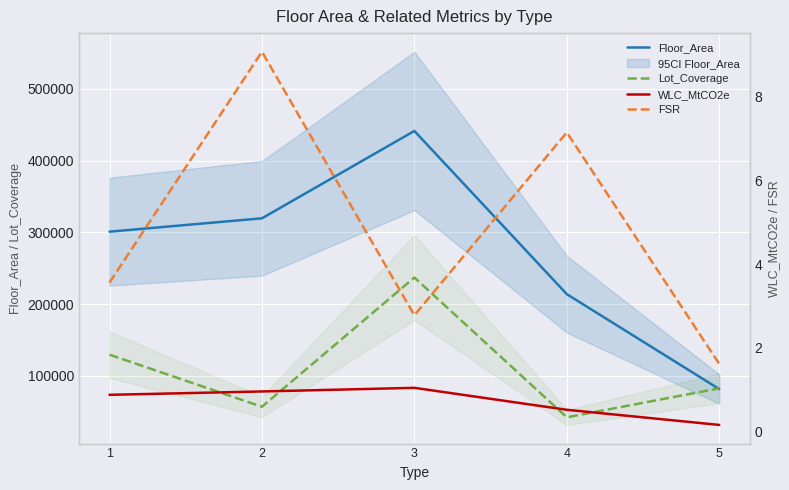

Which category has the lowest value in the Floor_Area series?

5